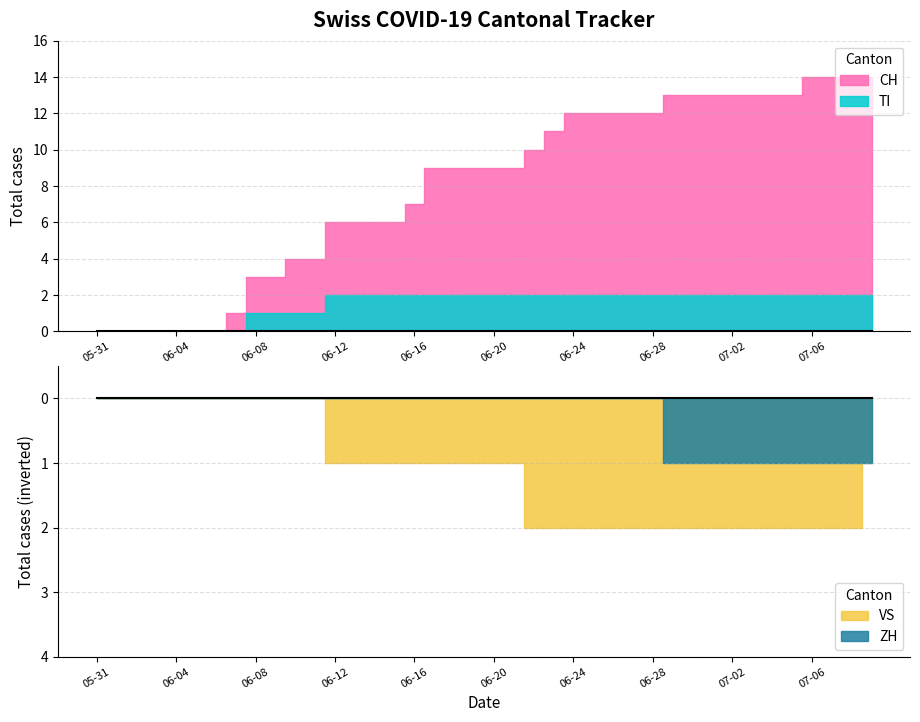

True or false: VS has a value of 3 at 2020-06-28.

False